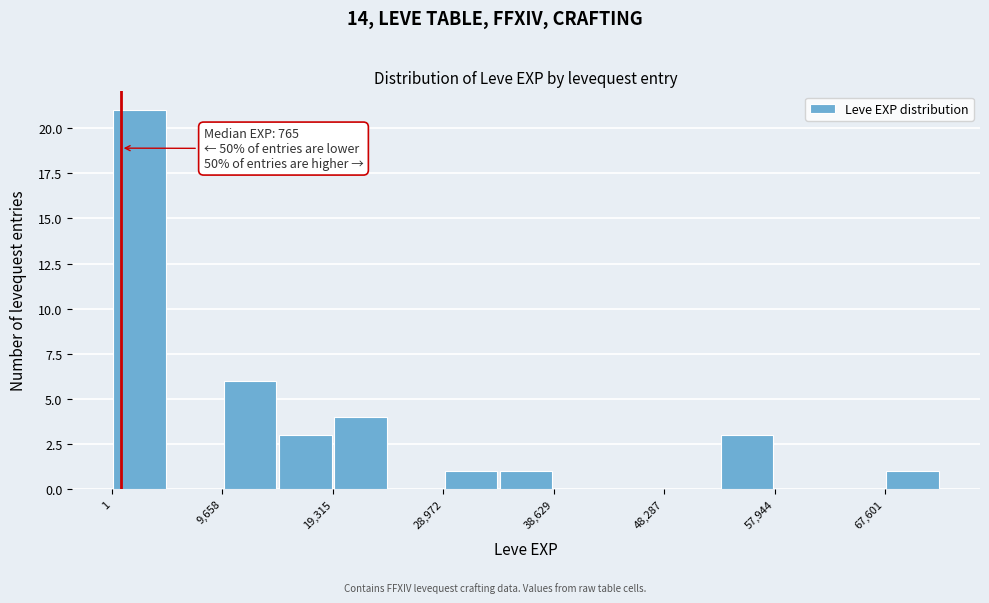

Over which range of the x-axis is the bar tallest?

0 to 5000